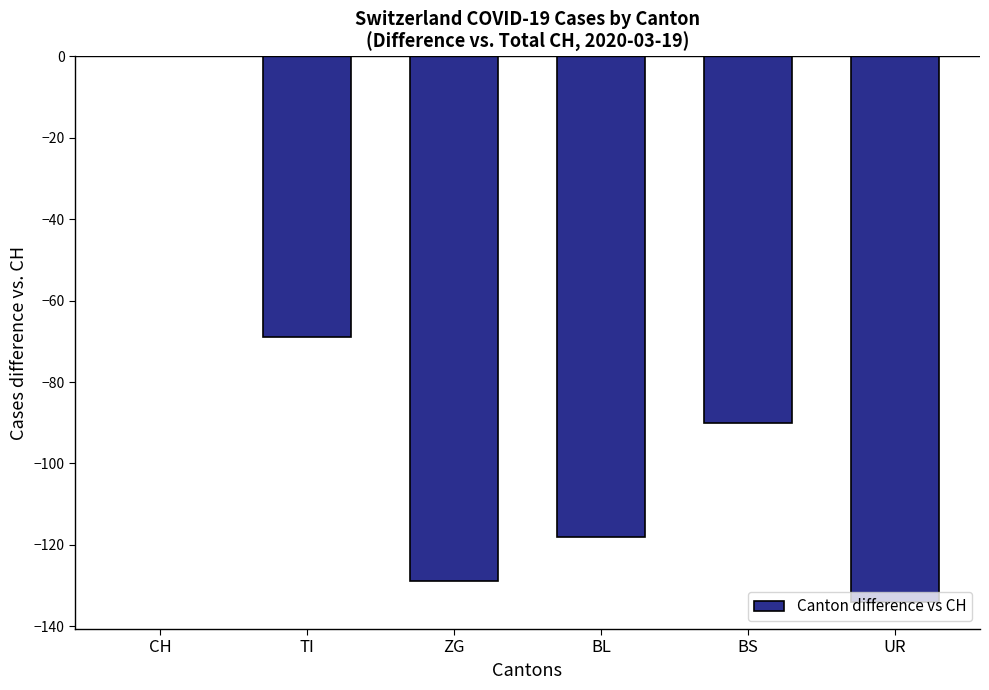

The chart shows a value of 0 at CH. True or false?

True